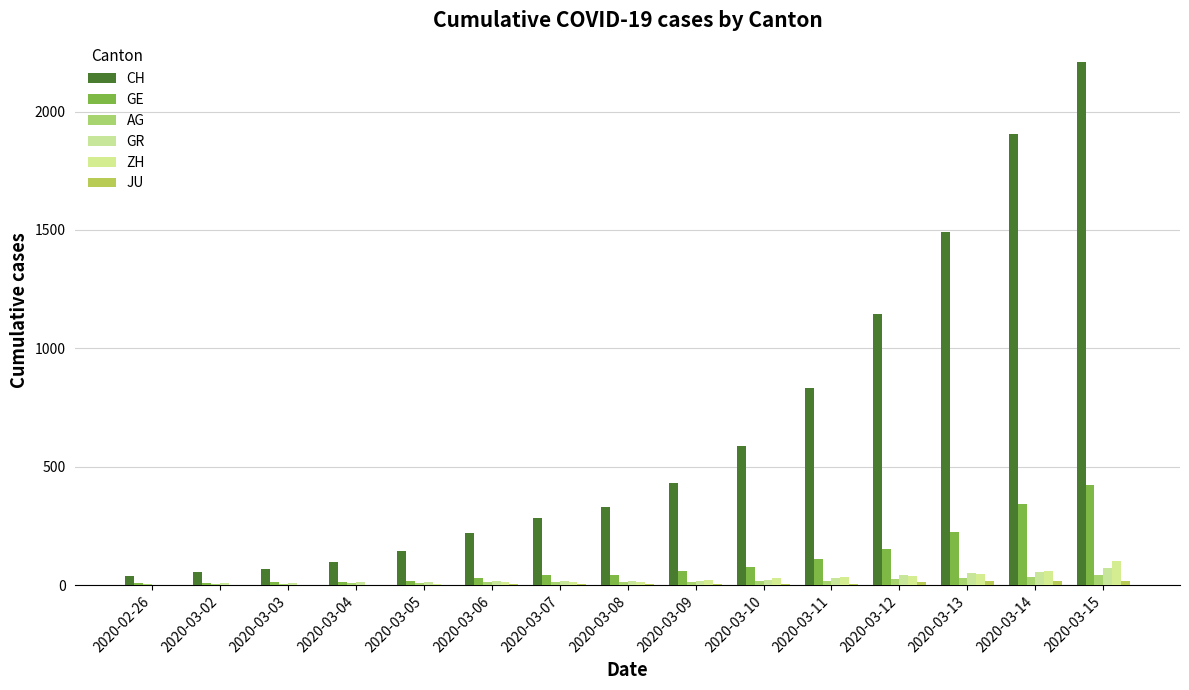

Which label corresponds to the largest value in the chart?

2020-03-15